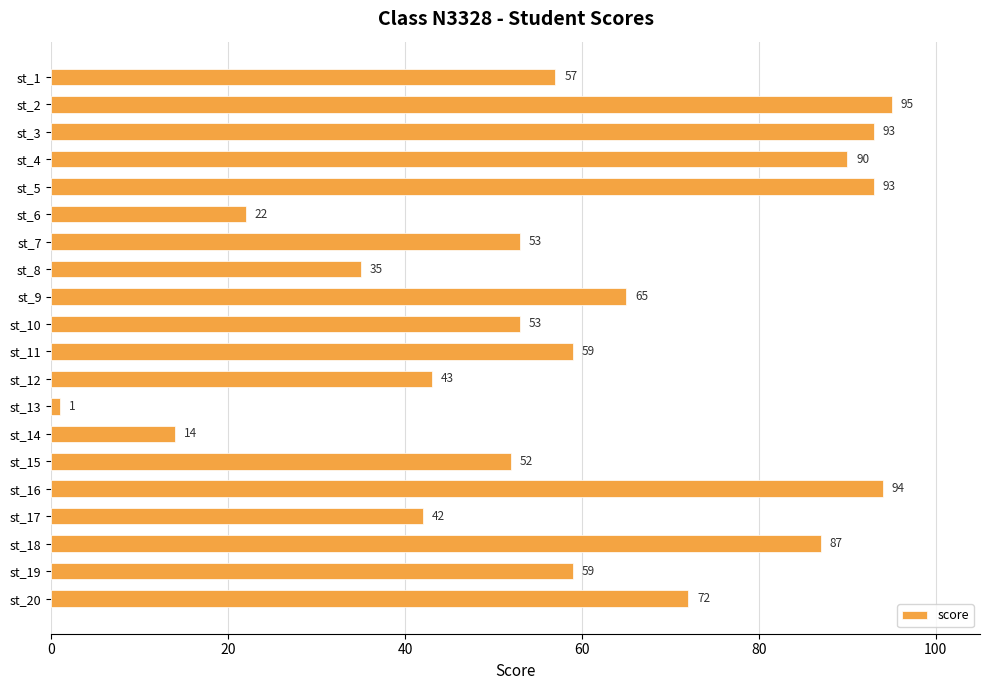

The value at st_15 is 26. True or false?

False